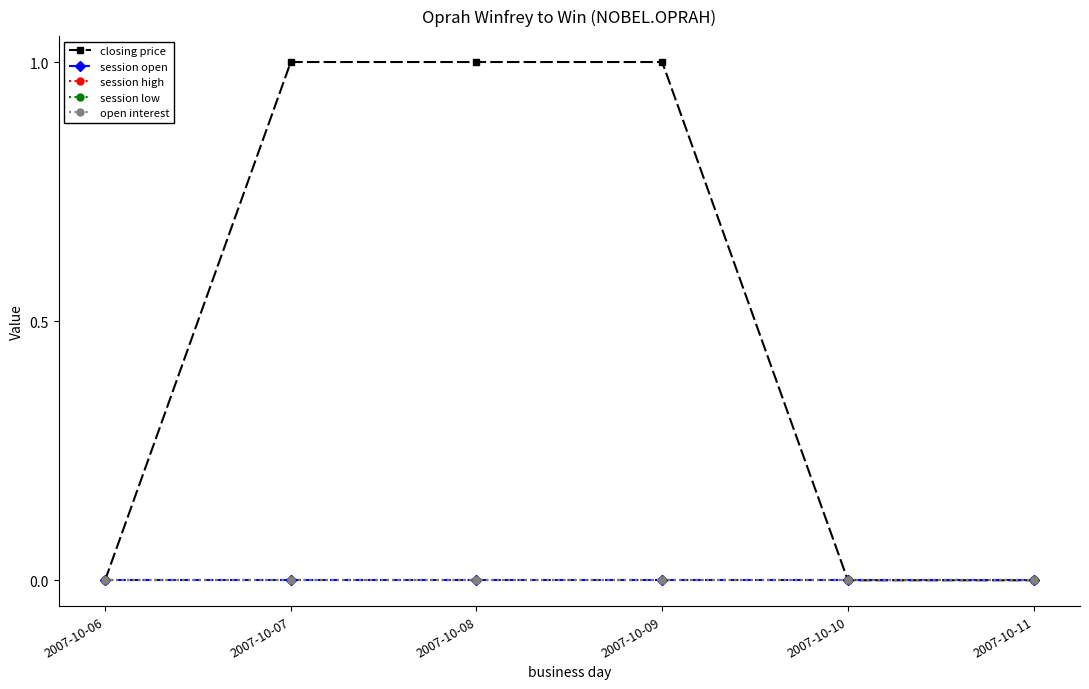

At which category does the chart reach its peak across all series?

2007-10-07